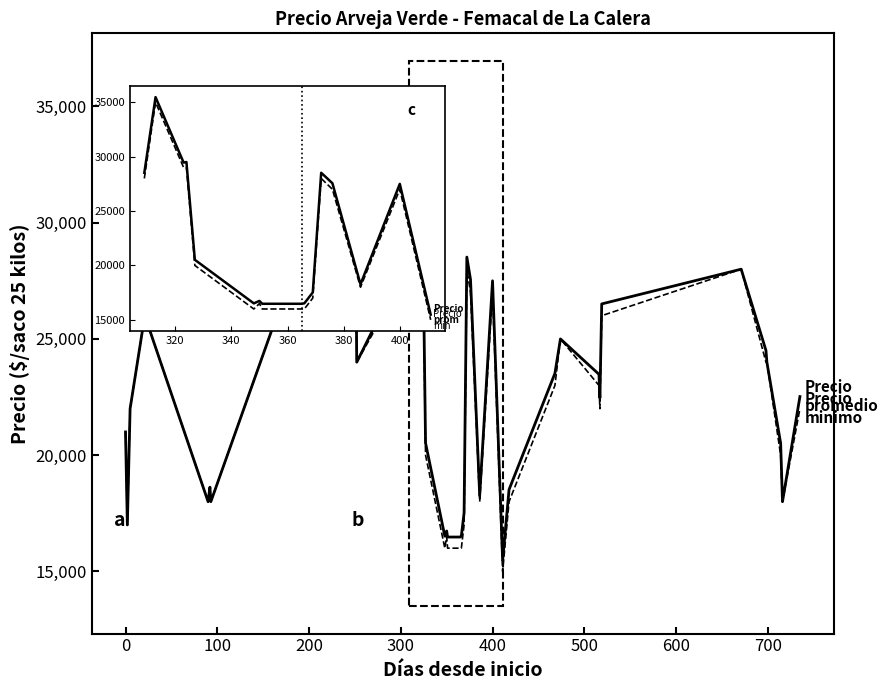

At how many categories does at least one series exceed 16307?

15